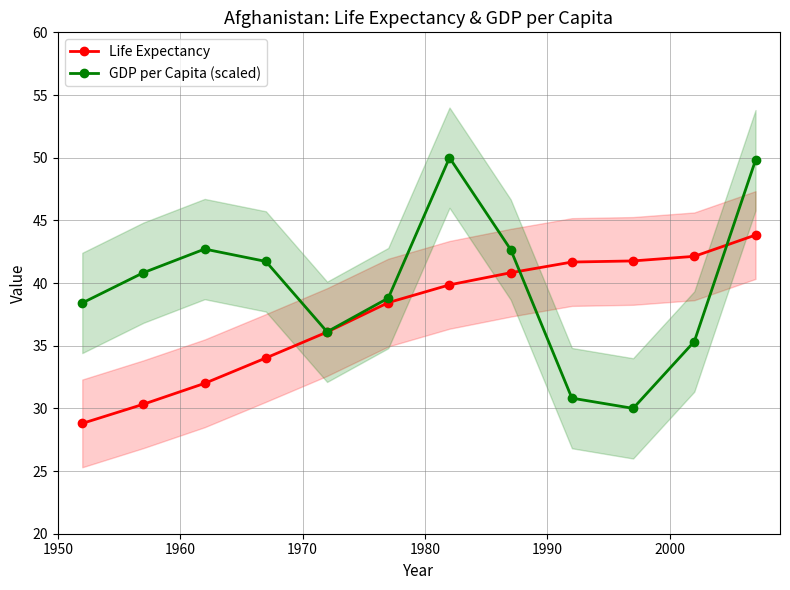

True or false: Life Expectancy has more than 1 points higher than both neighbors.

False